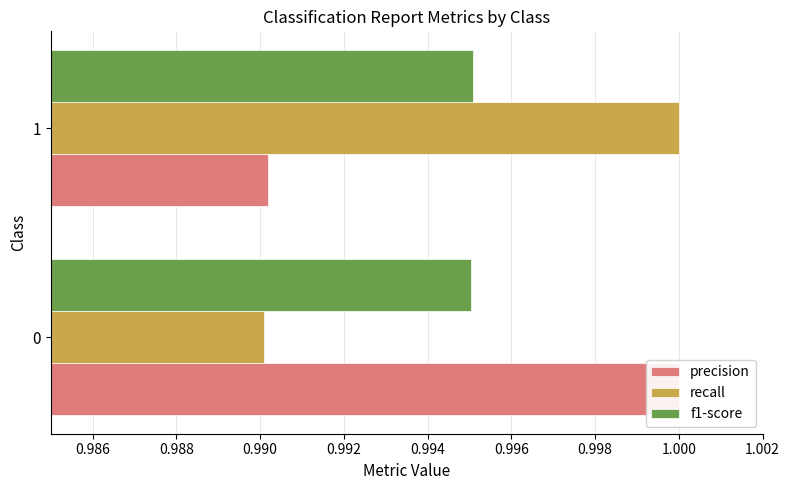

Reading left to right, transcribe all the data shown in this chart.

precision: 1.0	1.0
recall: 1.0	1.0
f1-score: 1.0	1.0